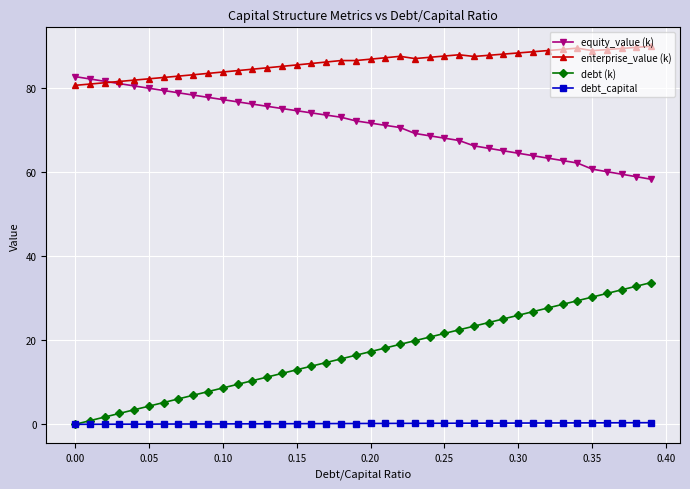

What is the value of the equity_value (k) point at the 14th from the left?

75.7